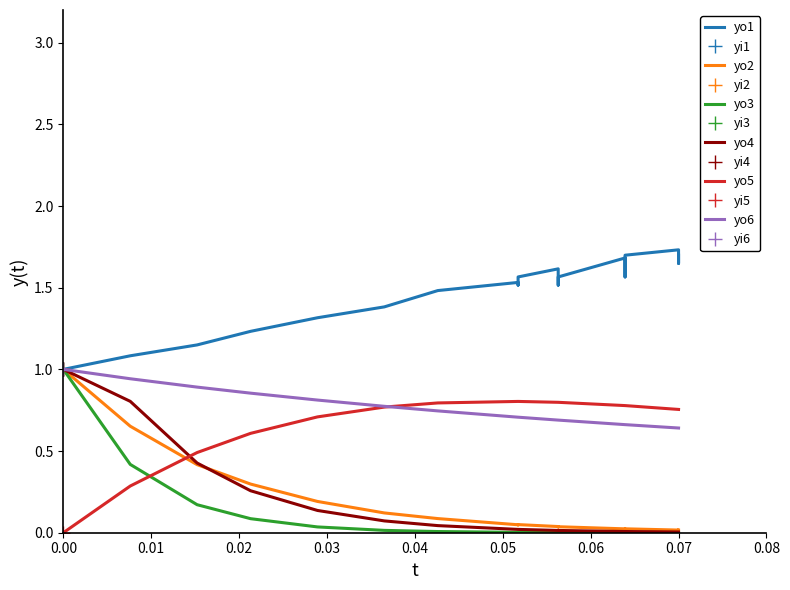

Reading right to left, transcribe all the data shown in this chart.

yo1: 1.7	1.6	1.7	1.7	1.6	1.6	1.7	1.6	1.5	1.6	1.6	1.5	1.5	1.5	1.4	1.3	1.2	1.1	1.1	1.0
yo2: 0.0	0.0	0.0	0.0	0.0	0.0	0.0	0.0	0.0	0.0	0.0	0.0	0.0	0.1	0.1	0.2	0.3	0.4	0.7	1.0
yo3: 0.0	0.0	0.0	0.0	0.0	0.0	0.0	0.0	0.0	0.0	0.0	0.0	0.0	0.0	0.0	0.0	0.1	0.2	0.4	1.0
yo4: 0.0	0.0	0.0	0.0	0.0	0.0	0.0	0.0	0.0	0.0	0.0	0.0	0.0	0.0	0.1	0.1	0.3	0.4	0.8	1.0
yo5: 0.8	0.8	0.8	0.8	0.8	0.8	0.8	0.8	0.8	0.8	0.8	0.8	0.8	0.8	0.8	0.7	0.6	0.5	0.3	0.0
yo6: 0.6	0.6	0.6	0.7	0.7	0.7	0.7	0.7	0.7	0.7	0.7	0.7	0.7	0.7	0.8	0.8	0.9	0.9	0.9	1.0